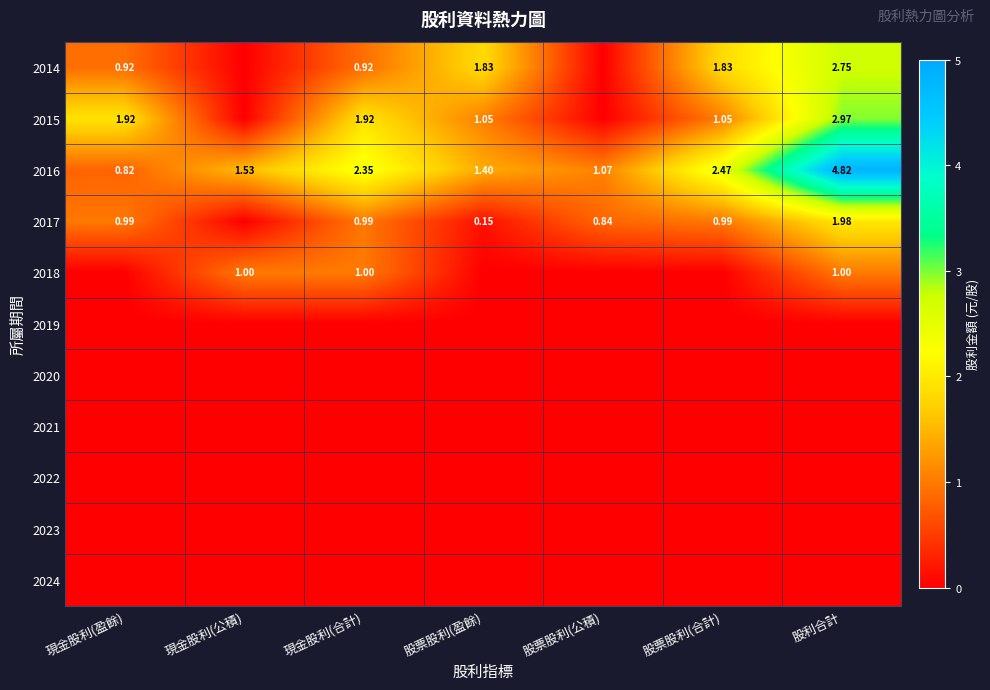

At 現金股利(盈餘), list the series in order from smallest to largest.

2018, 2019, 2020, 2021, 2022, 2023, 2024, 2016, 2014, 2017, 2015